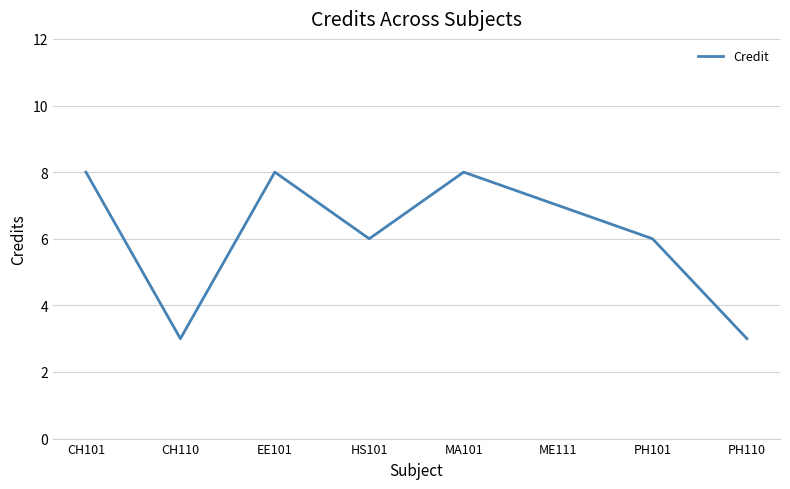

Where is the first local minimum?

CH110